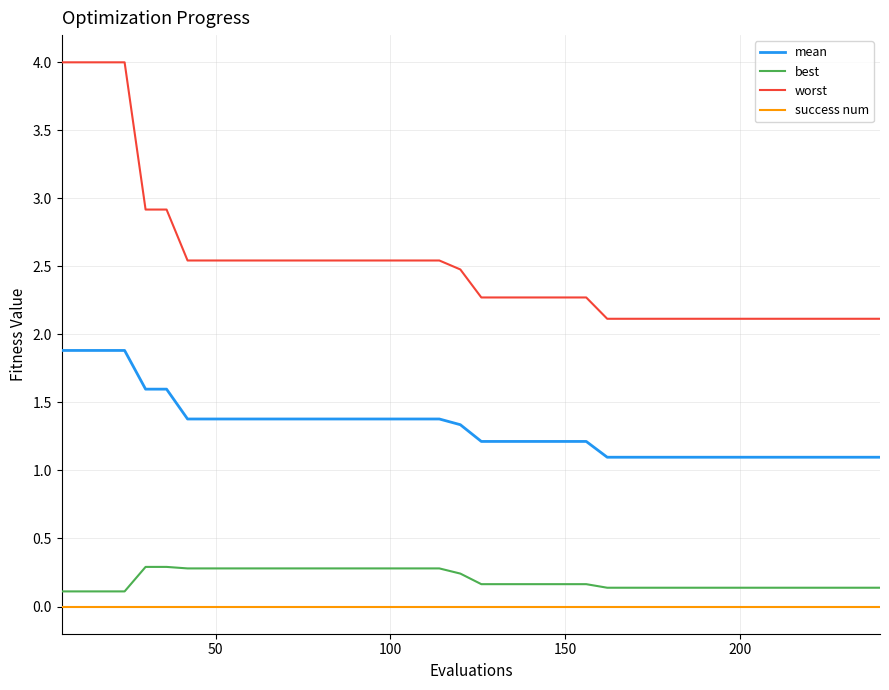

What is the maximum value for best?

0.3